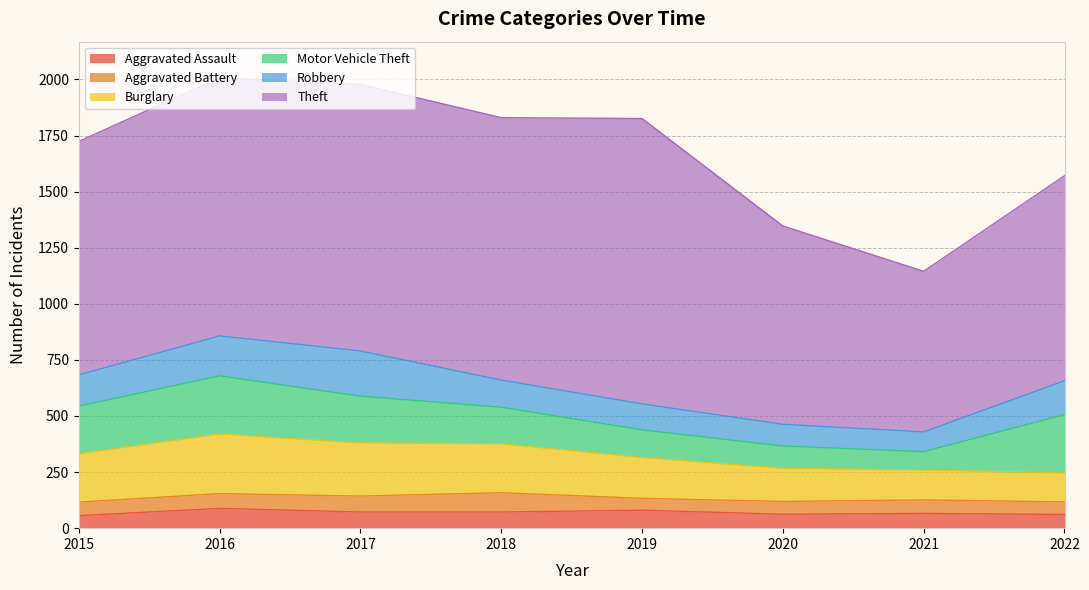

How many values in the Aggravated Assault series exceed 72?

2